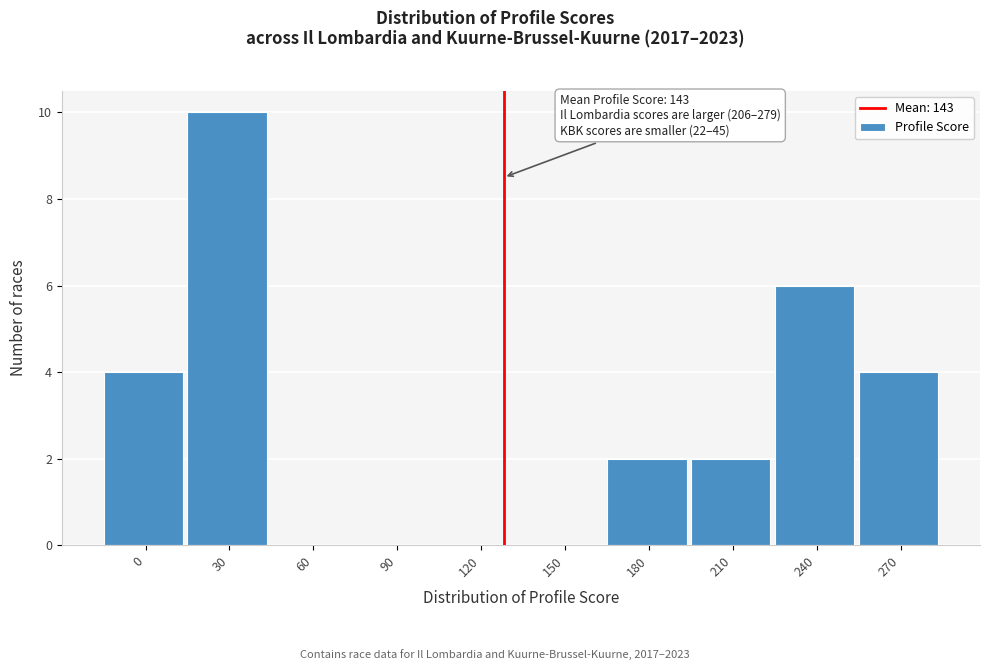

Reading left to right, list all the values displayed in this chart.

0=4	30=10	60=0	90=0	120=0	150=0	180=2	210=2	240=6	270=4